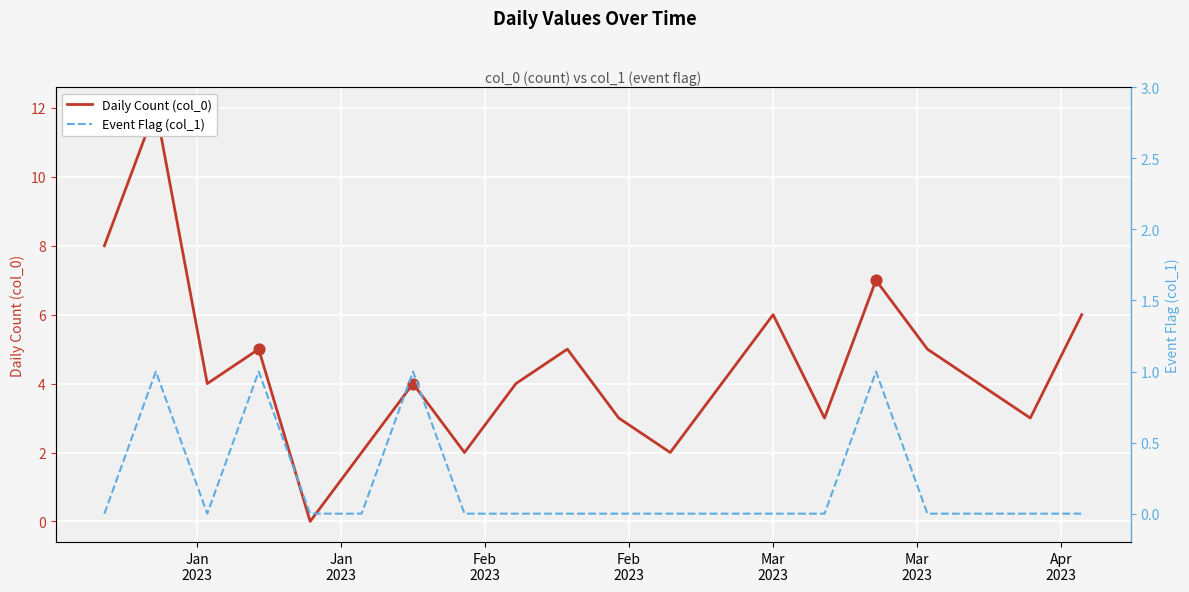

Which series reaches the minimum Y coordinate?

Daily Count (col_0)